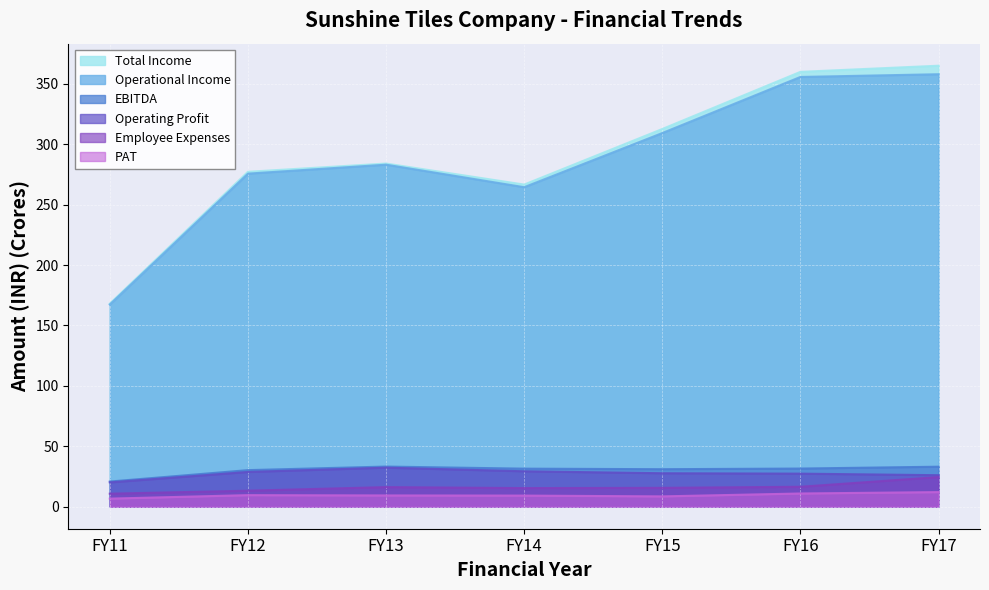

What is the spread (max minus min) of values at FY14?

257.4